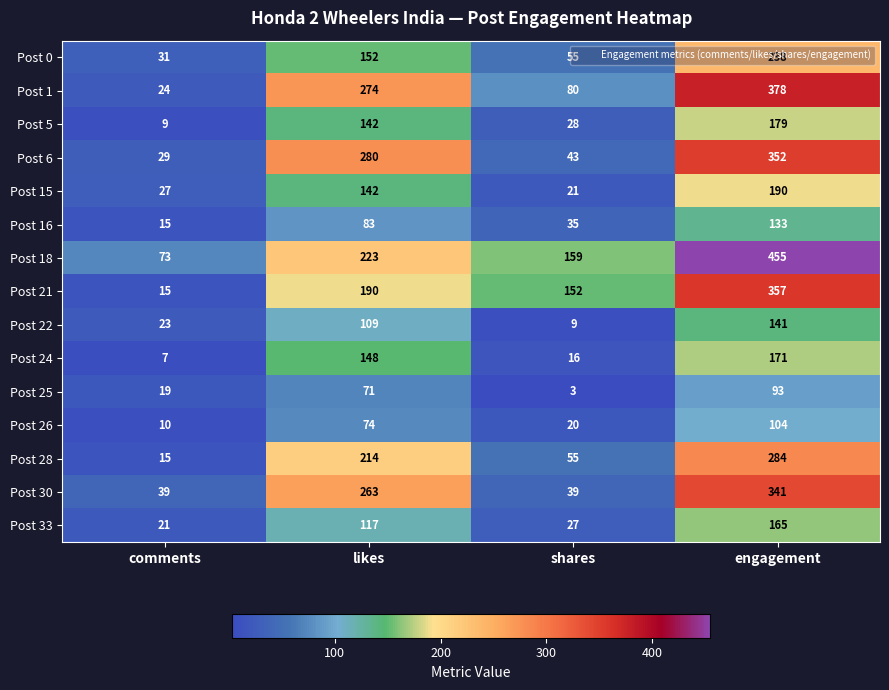

Rank the categories by Post 26 value from highest to lowest.

engagement, likes, shares, comments